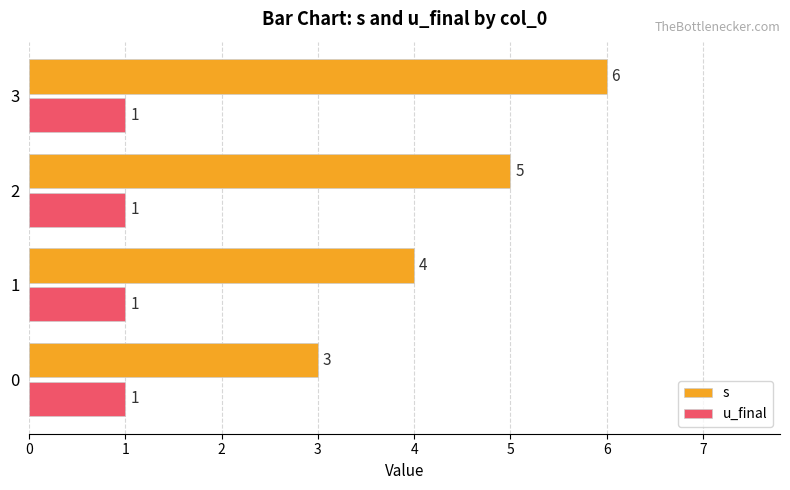

At 3, list the series in order from smallest to largest.

u_final, s